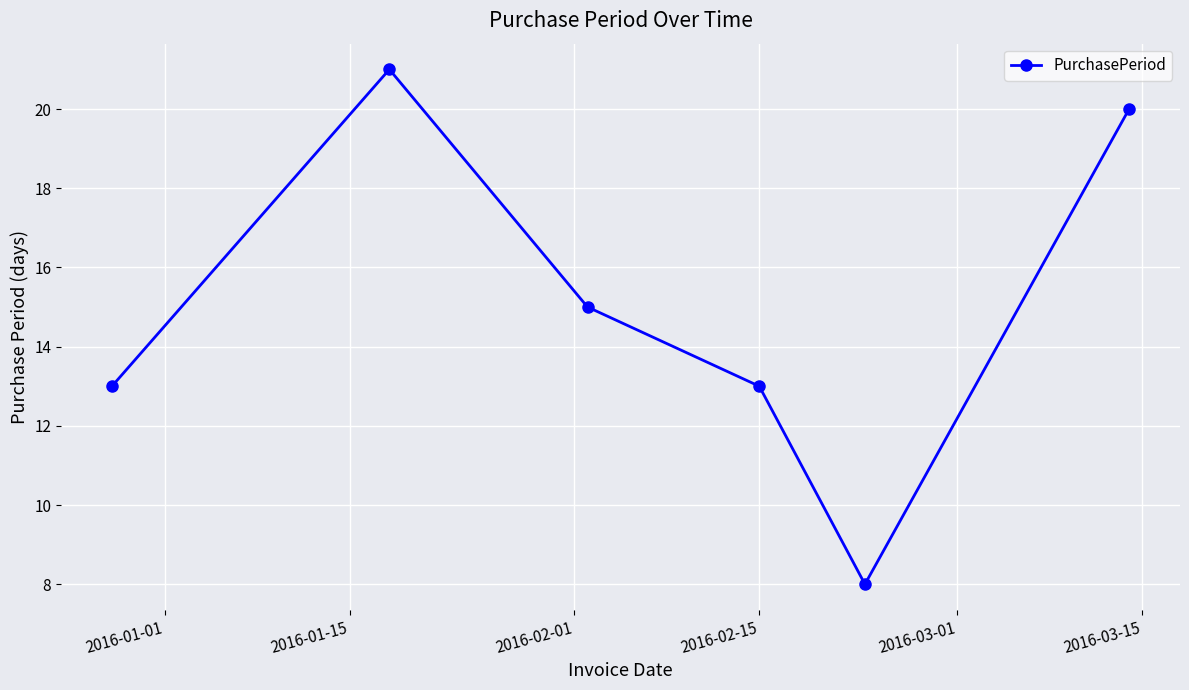

True or false: the data has more than 2 interior local peaks.

False